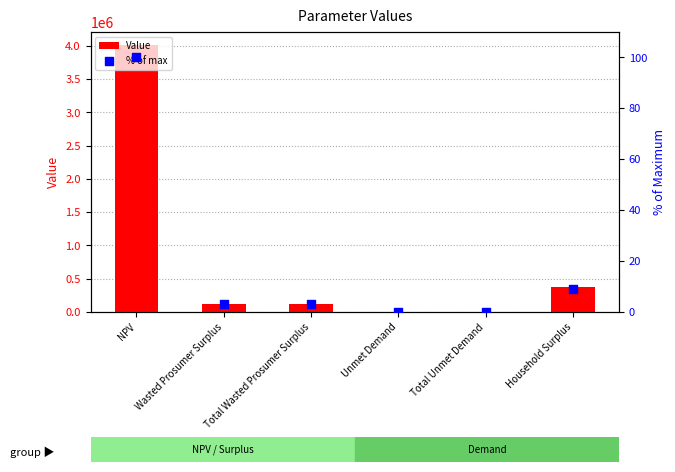

Which series has the largest total across all categories?

Value